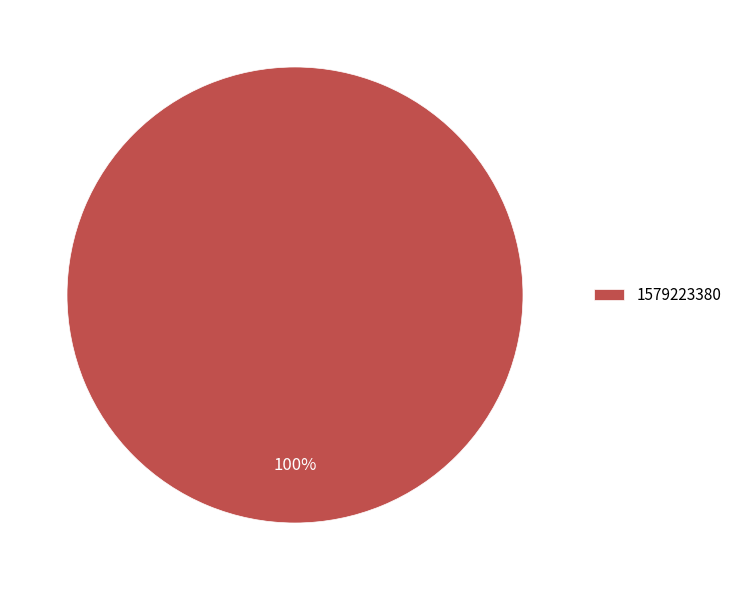

Count the number of slices in the pie.

1